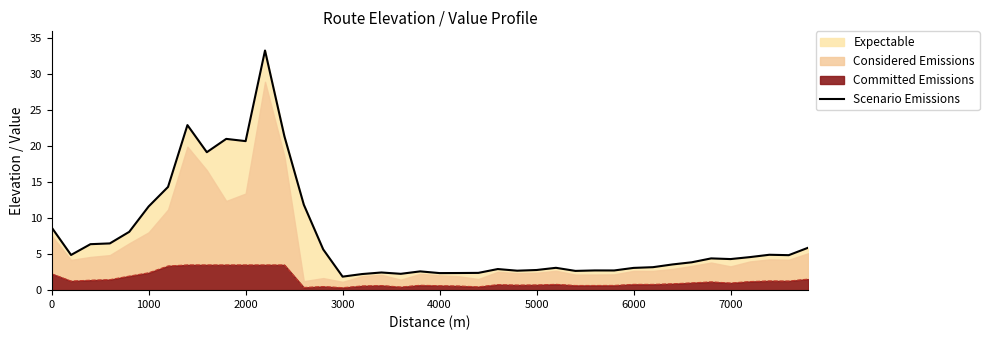

What is the value of the 12th point from the left?

33.2